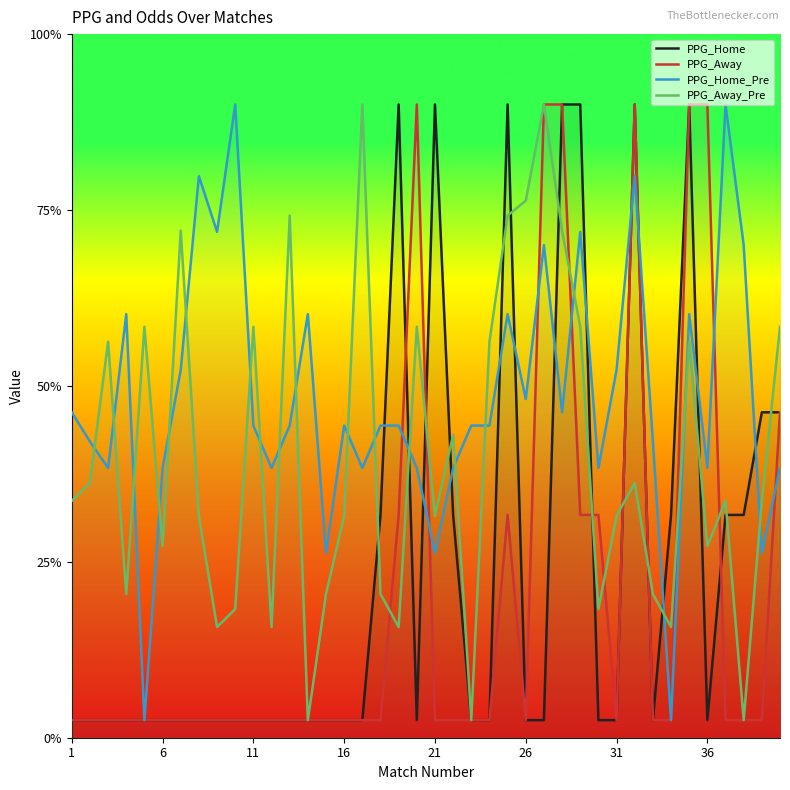

The PPG_Home_Pre series shows 1.6 at 14. True or false?

False